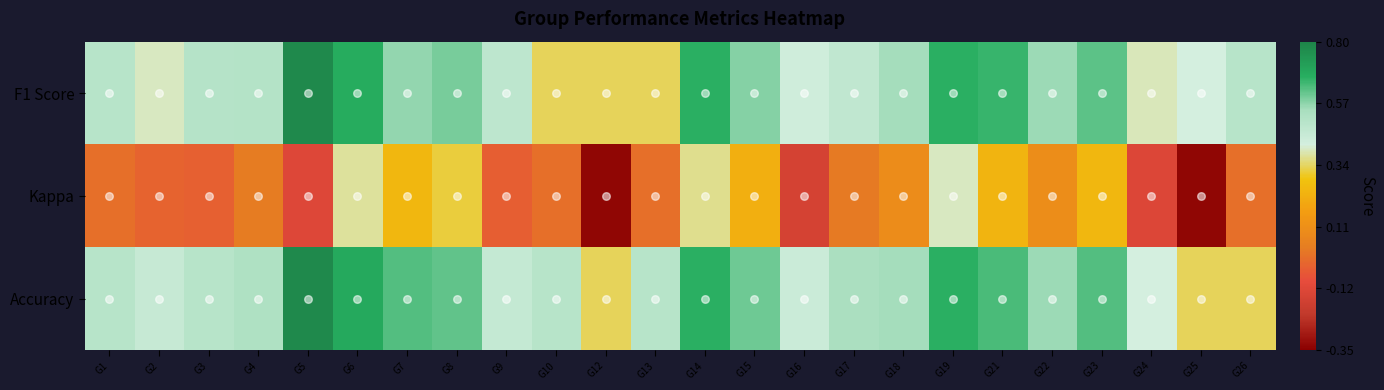

What is the total value across all series at G7?

1.4